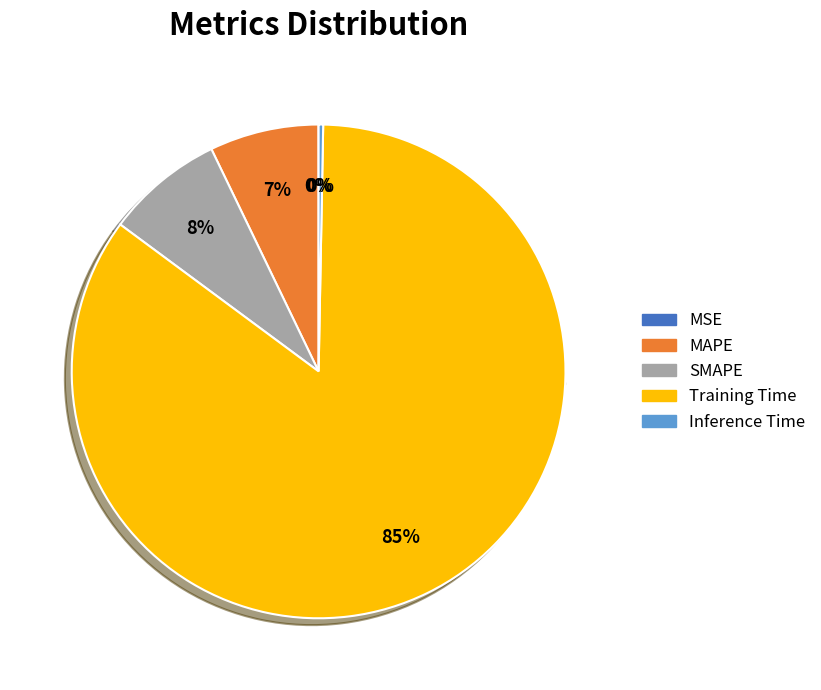

Between SMAPE and Training Time, which is larger?

Training Time